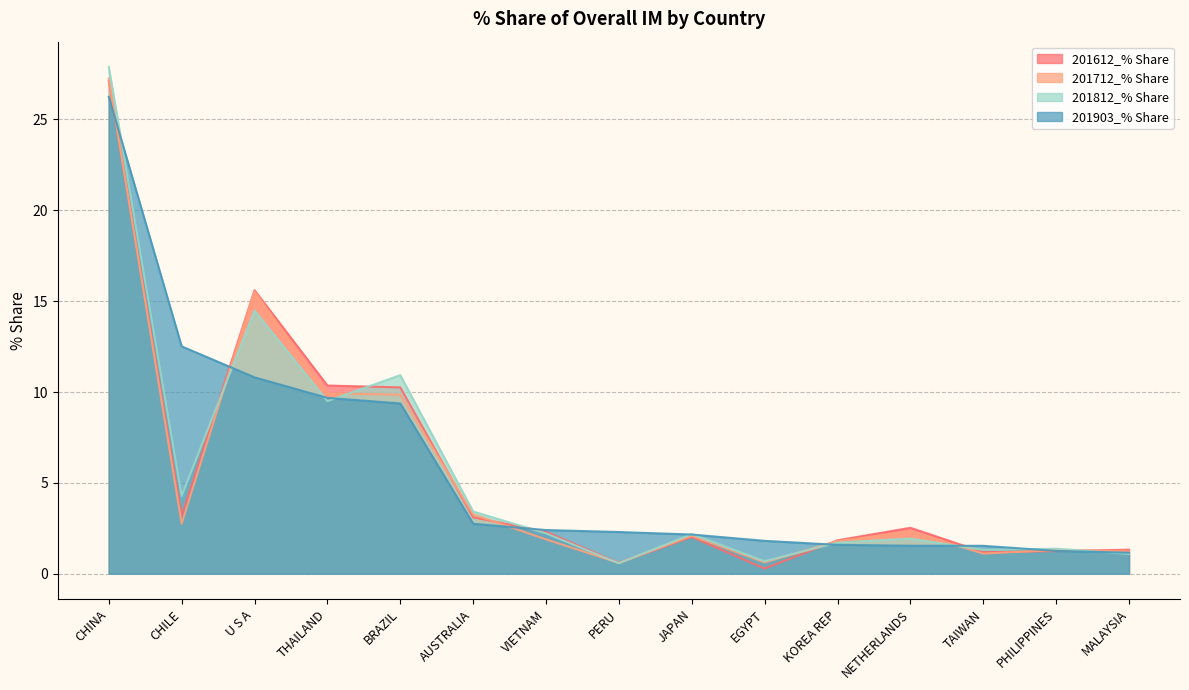

Between MALAYSIA and NETHERLANDS, which is larger?

NETHERLANDS